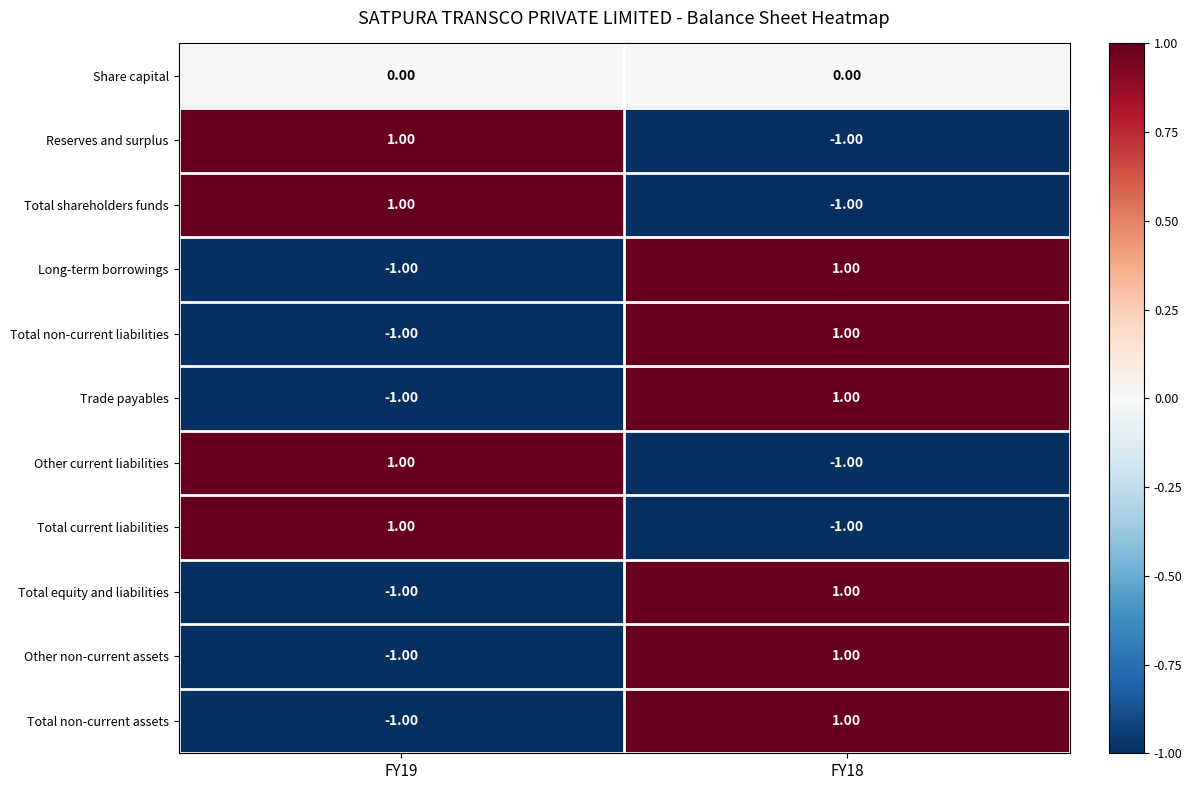

At which category is the sum across all series the highest?

FY18